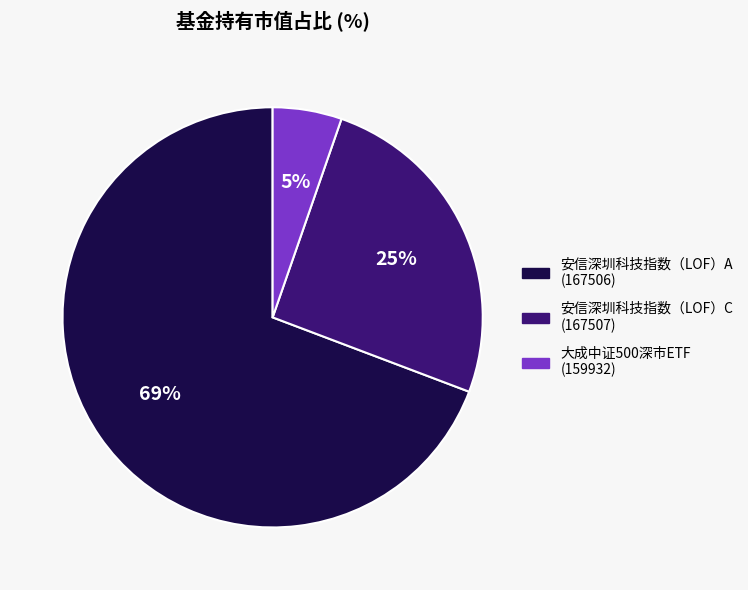

Do 安信深圳科技指数（LOF）A (167506) and 安信深圳科技指数（LOF）C (167507) together represent more than half of the pie?

Yes